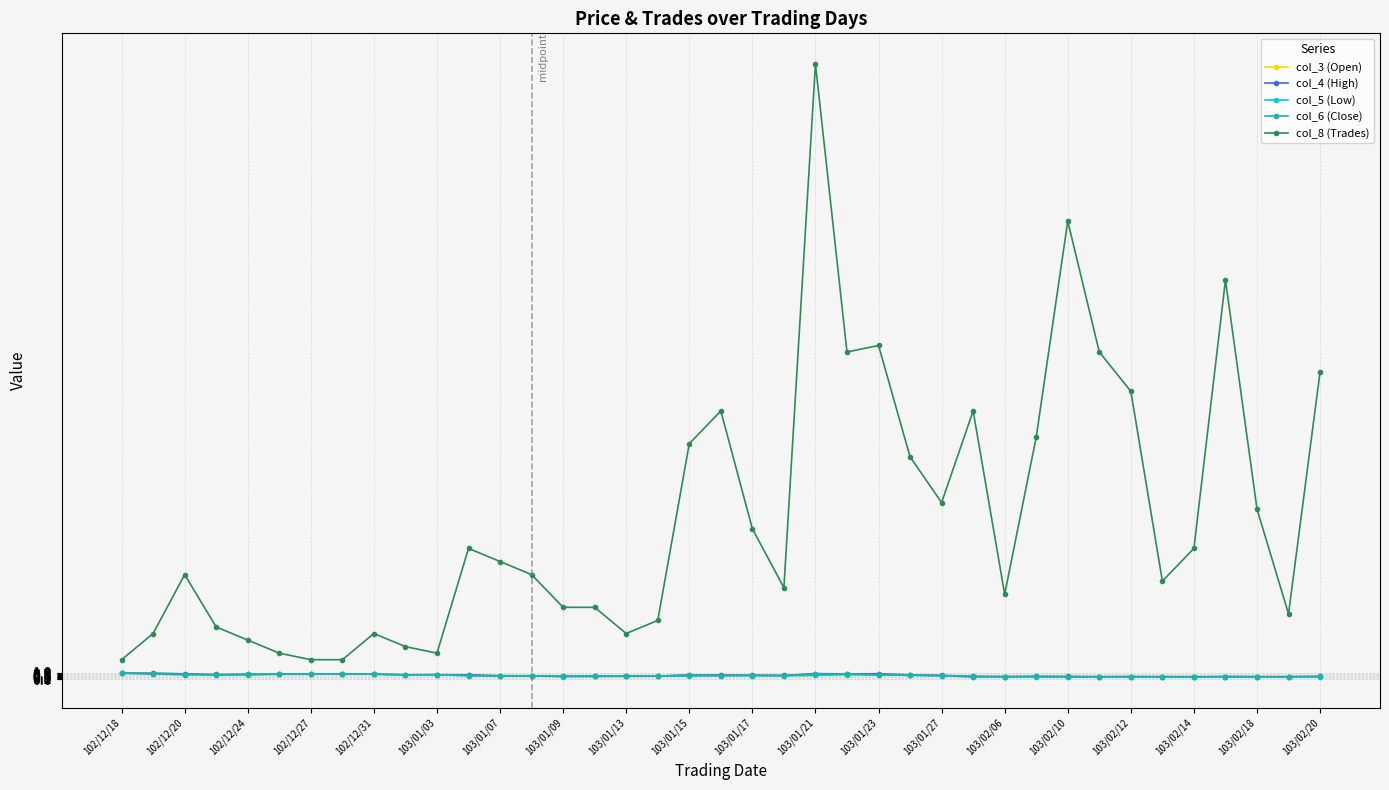

True or false: col_8 (Trades) and col_3 (Open) intersect in this chart.

False